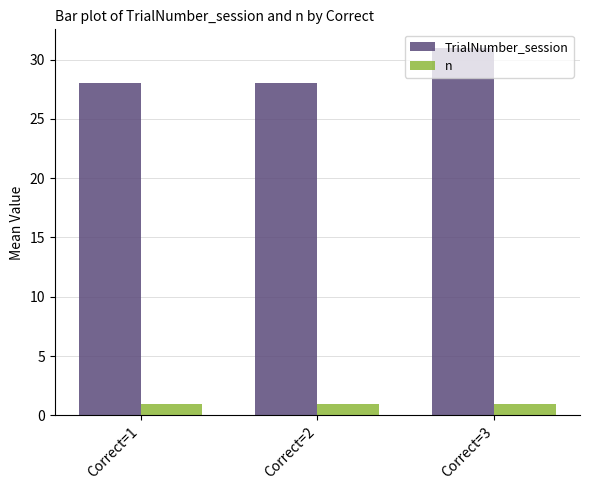

What is the total value across all series at Correct=1?

29